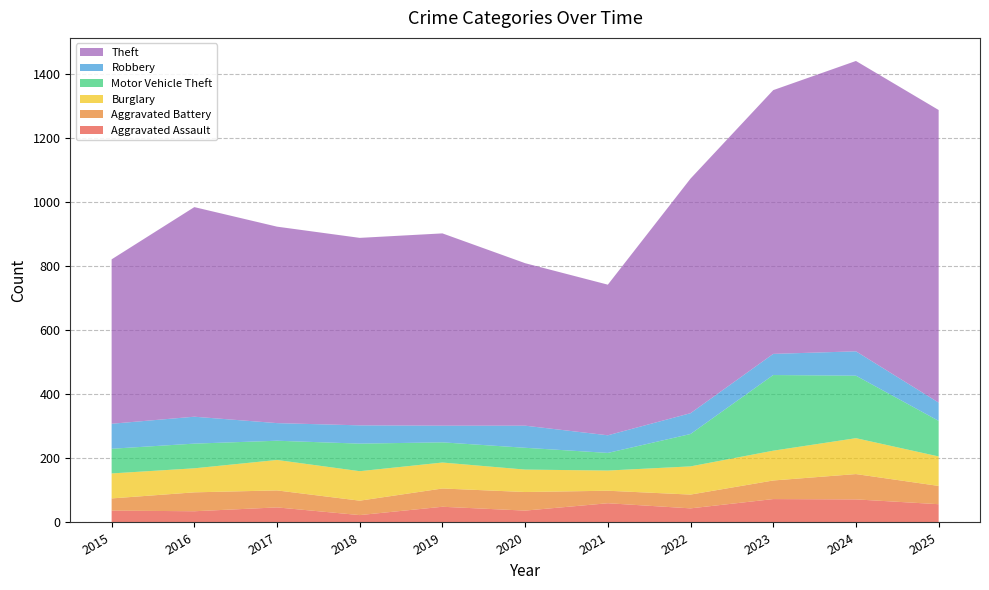

Reading left to right, list all the values displayed in this chart.

Aggravated Assault: 2015=37	2016=35	2017=47	2018=23	2019=49	2020=37	2021=60	2022=44	2023=73	2024=72	2025=57
Aggravated Battery: 2015=38	2016=59	2017=53	2018=45	2019=57	2020=58	2021=39	2022=43	2023=58	2024=79	2025=57
Burglary: 2015=78	2016=75	2017=95	2018=92	2019=81	2020=70	2021=63	2022=88	2023=93	2024=112	2025=92
Motor Vehicle Theft: 2015=77	2016=77	2017=60	2018=86	2019=63	2020=68	2021=55	2022=101	2023=236	2024=195	2025=111
Robbery: 2015=78	2016=84	2017=55	2018=57	2019=52	2020=69	2021=55	2022=65	2023=66	2024=76	2025=57
Theft: 2015=513	2016=654	2017=613	2018=585	2019=600	2020=507	2021=470	2022=732	2023=823	2024=906	2025=913